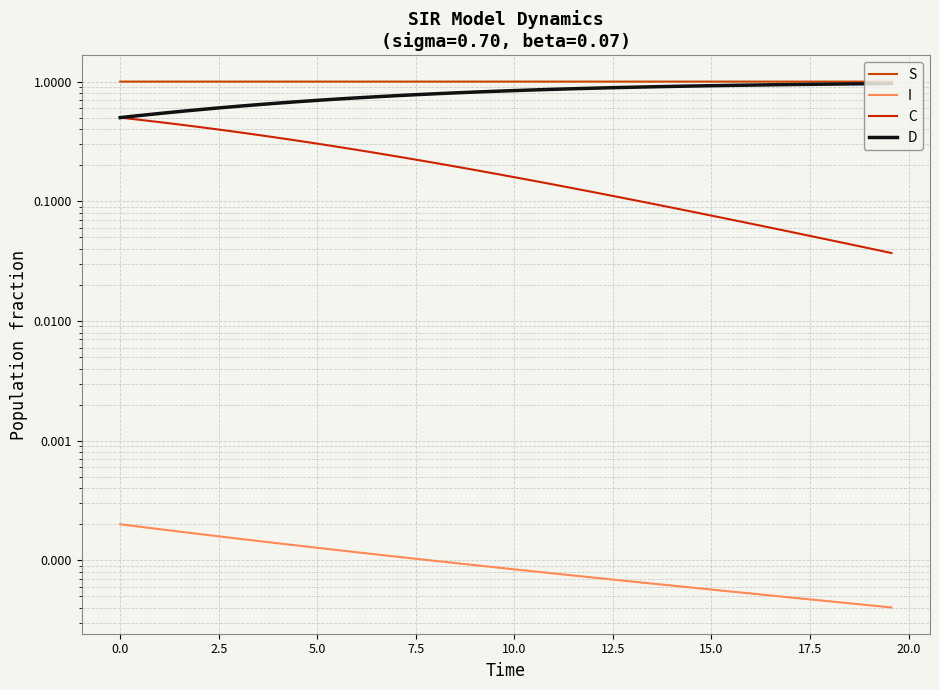

What is the value of the S point at the 23rd from the left?

1.0